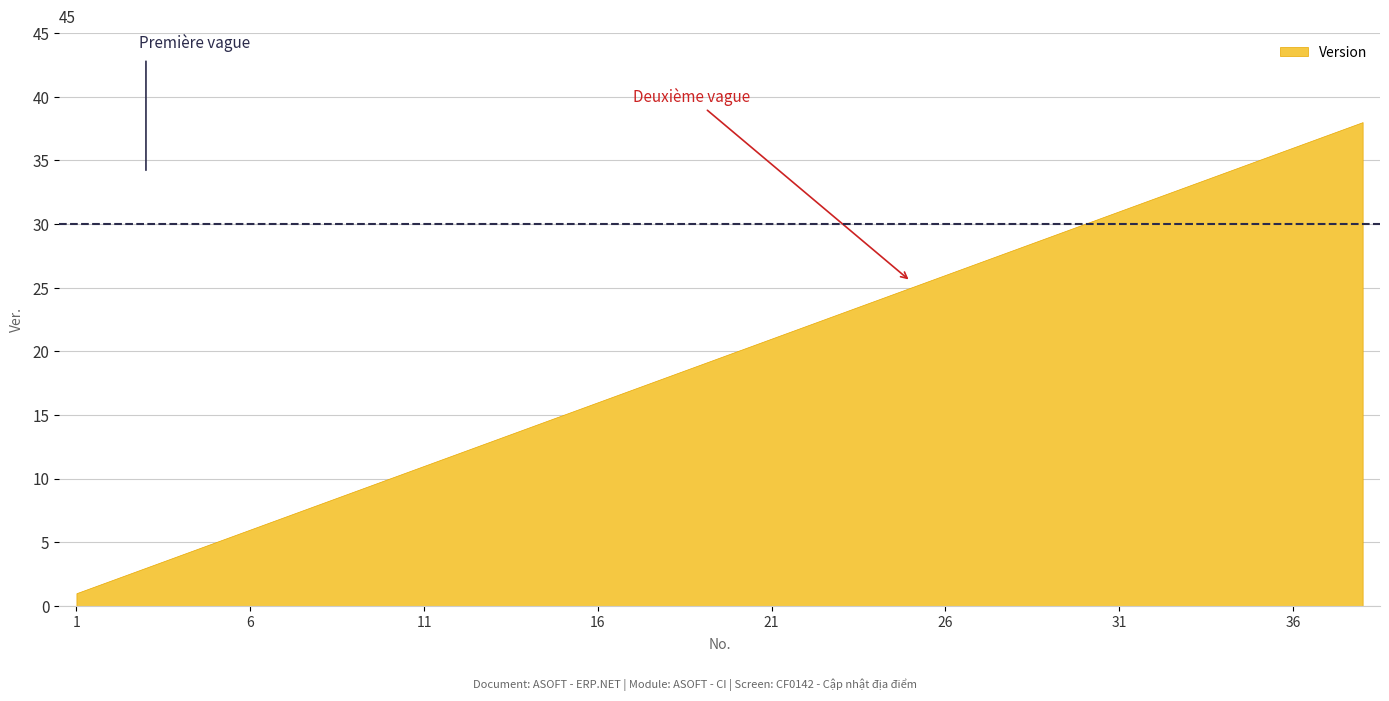

The value at 34 is 34. True or false?

True